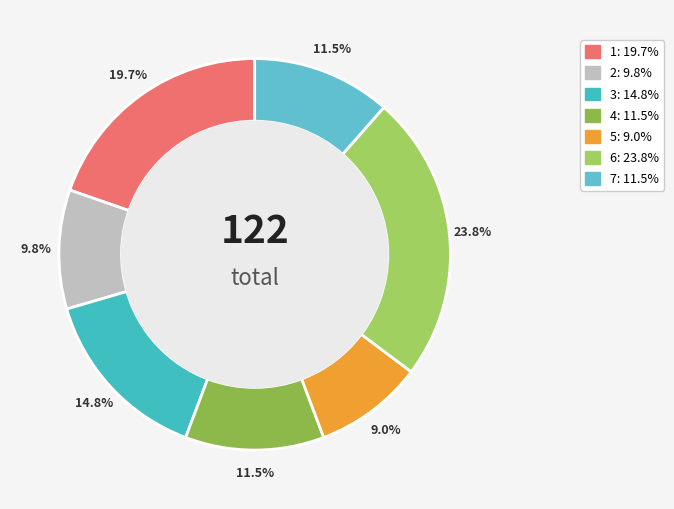

Does 4 represent more than half of the total?

No